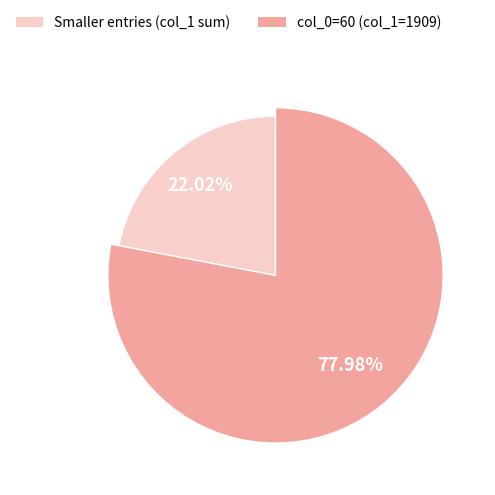

Which category has the biggest portion of the pie?

60